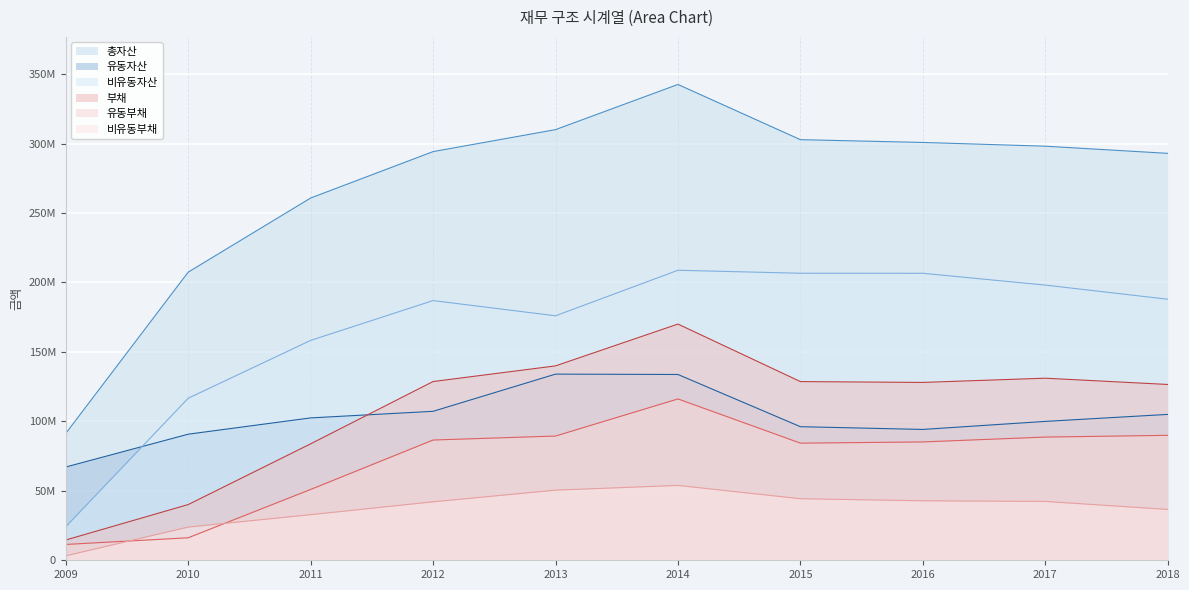

At 2014, list the series in order from largest to smallest.

총자산, 비유동자산, 부채, 유동자산, 유동부채, 비유동부채